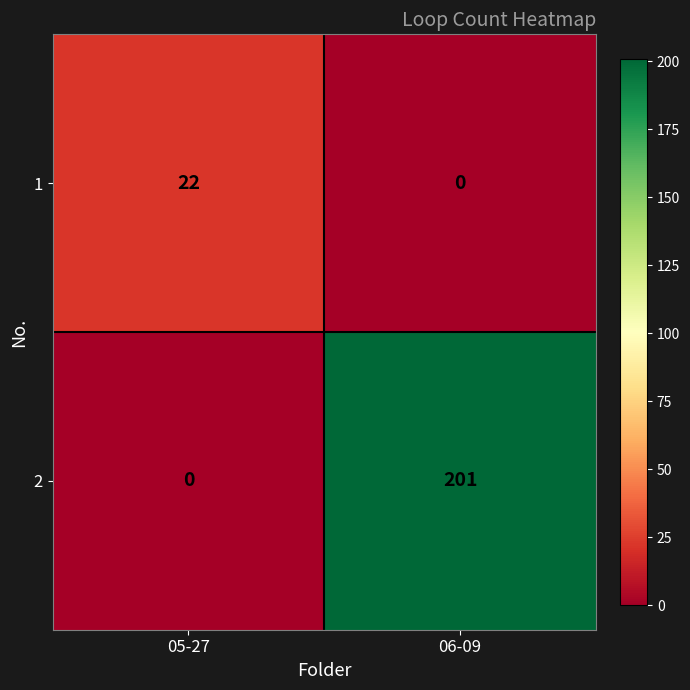

True or false: 1 has a value of 32 at 05-27.

False